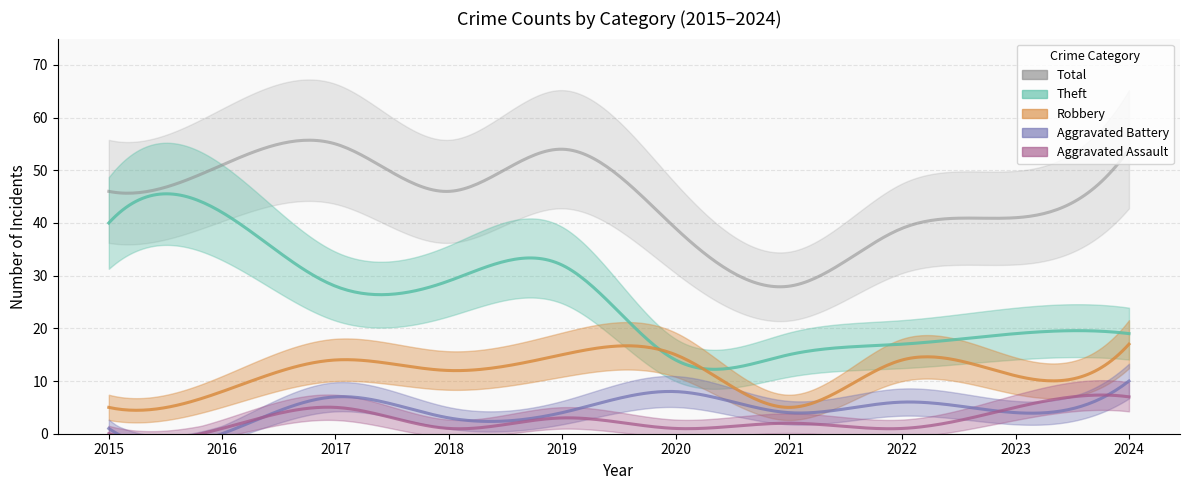

At which category is the sum across all series the highest?

2017